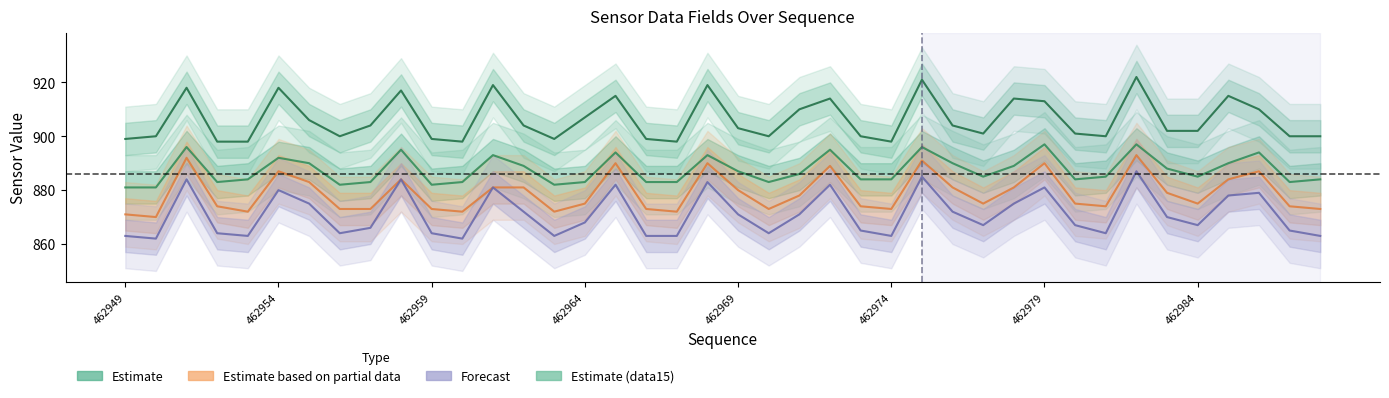

What is the lowest value of the Forecast series?

862